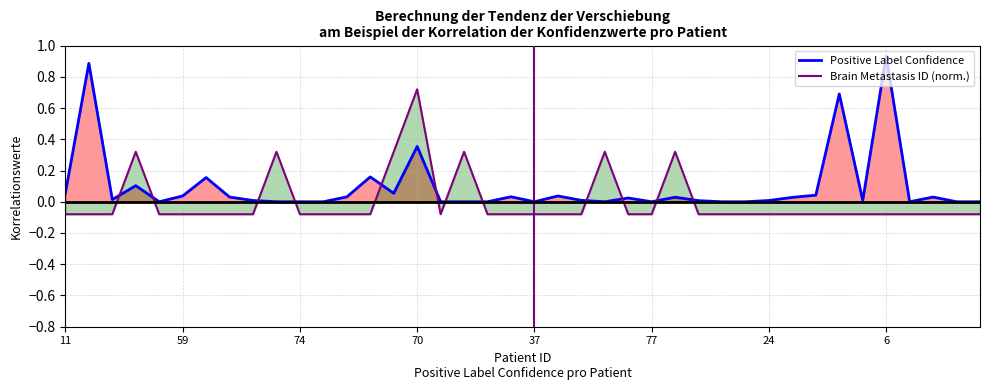

Which category has the highest value across all series?

6